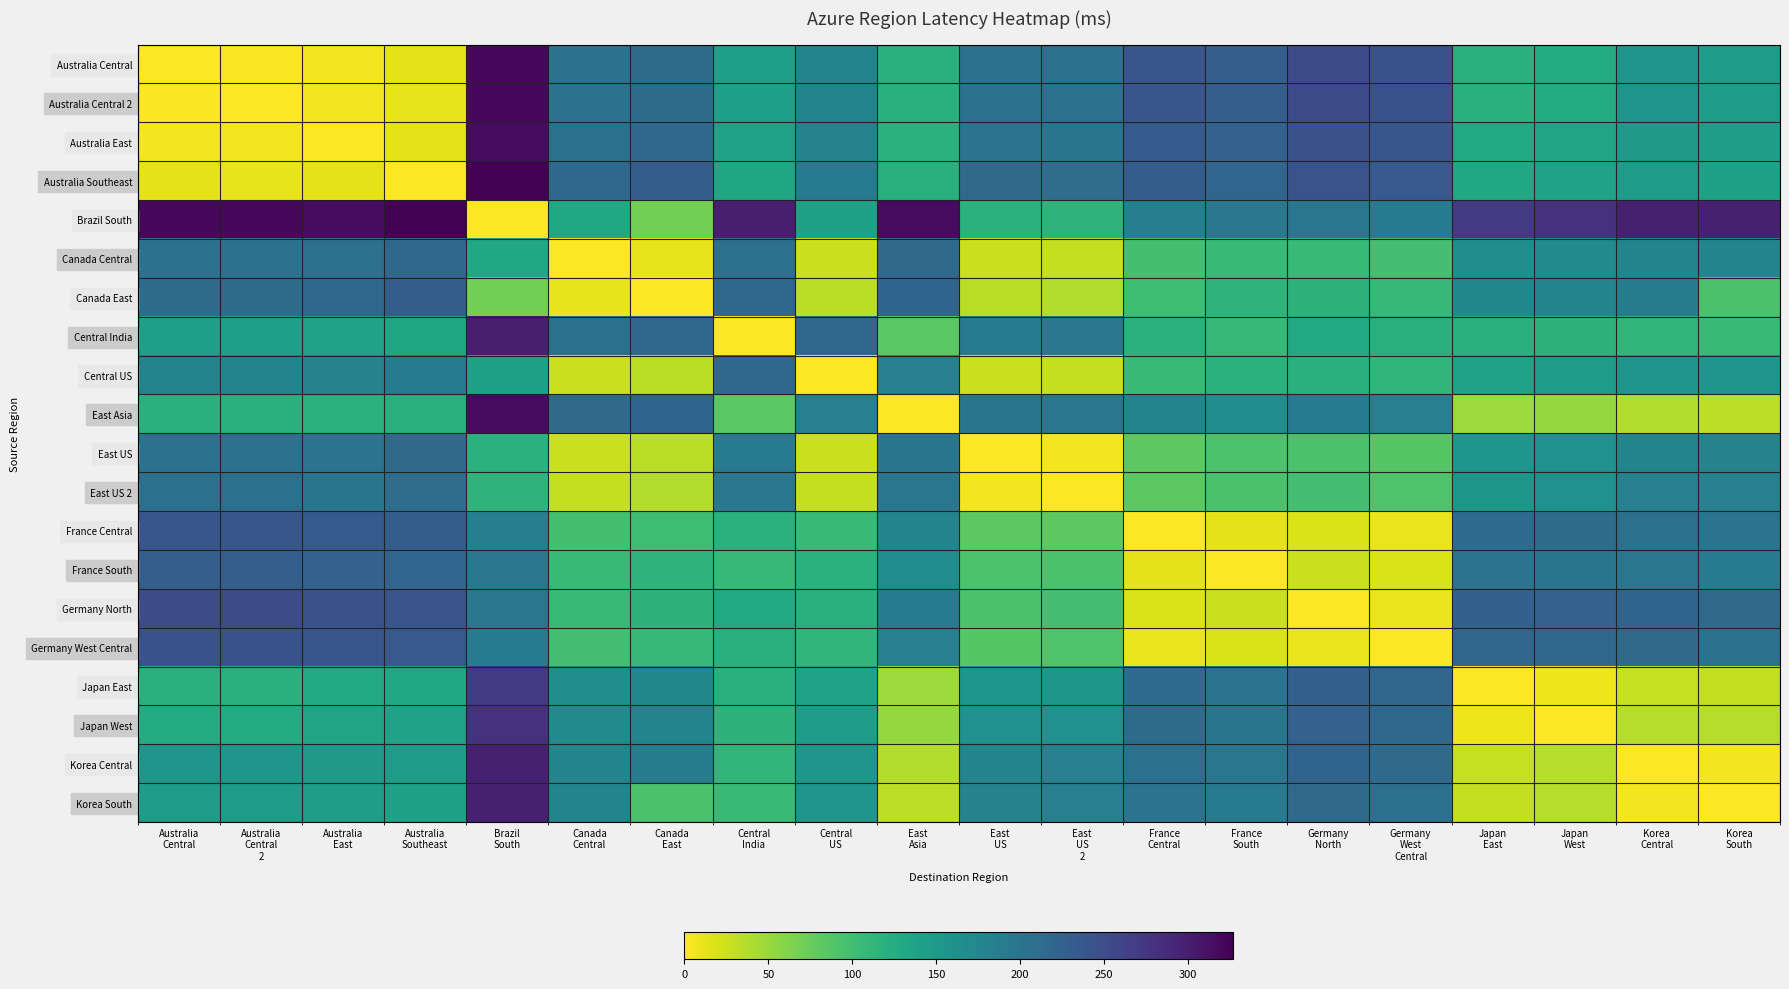

Count the number of data series in this chart.

20